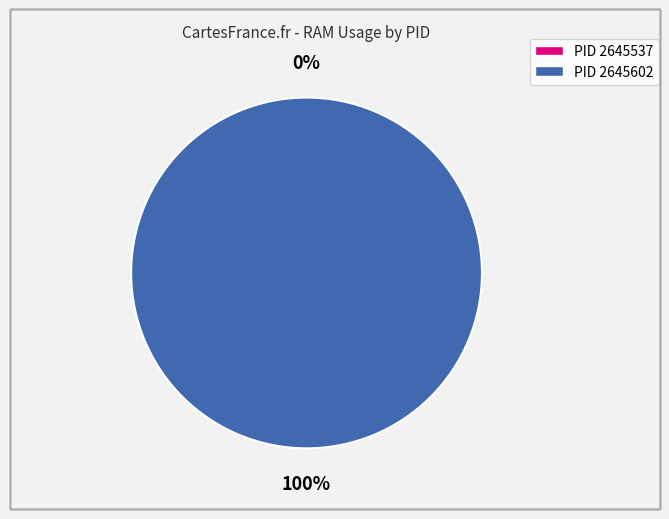

What is the total percentage of 2645602 and 2645537?

100.0%